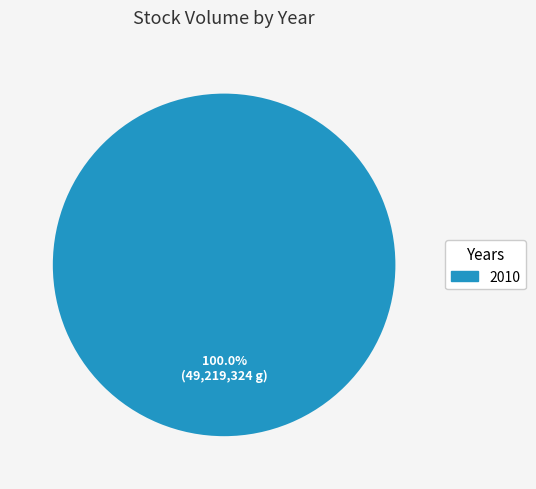

Rank the categories by value from highest to lowest.

2010